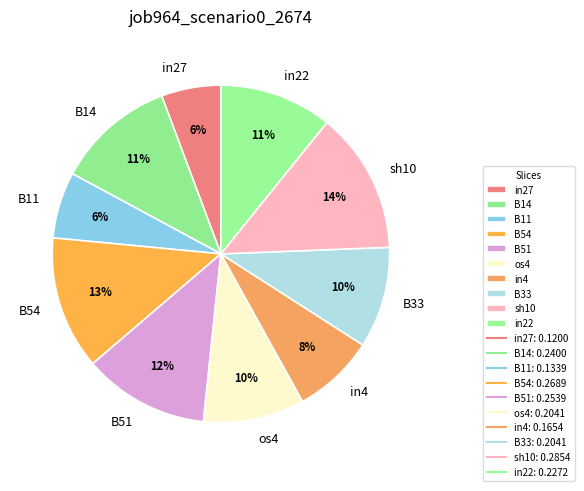

How many segments does this pie chart have?

10